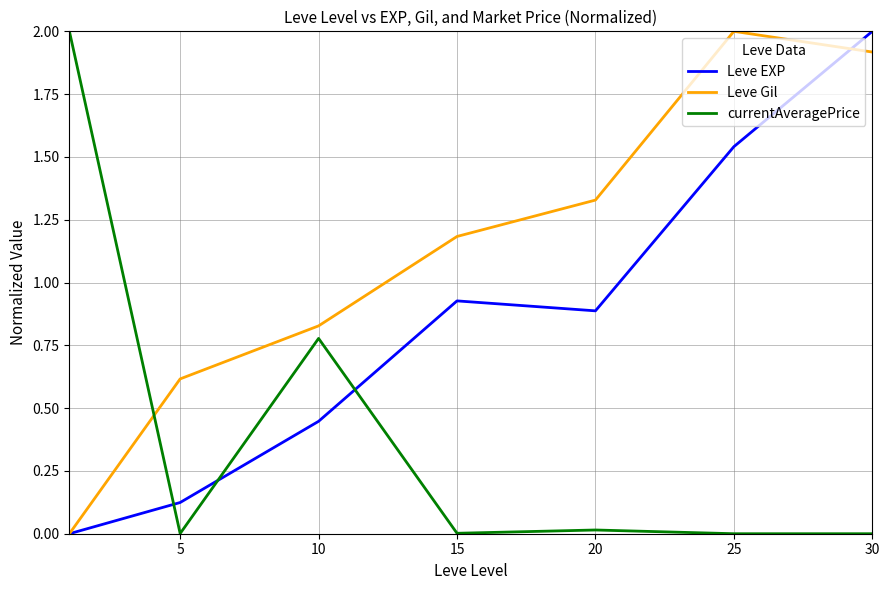

Which series has the largest total across all categories?

Leve Gil